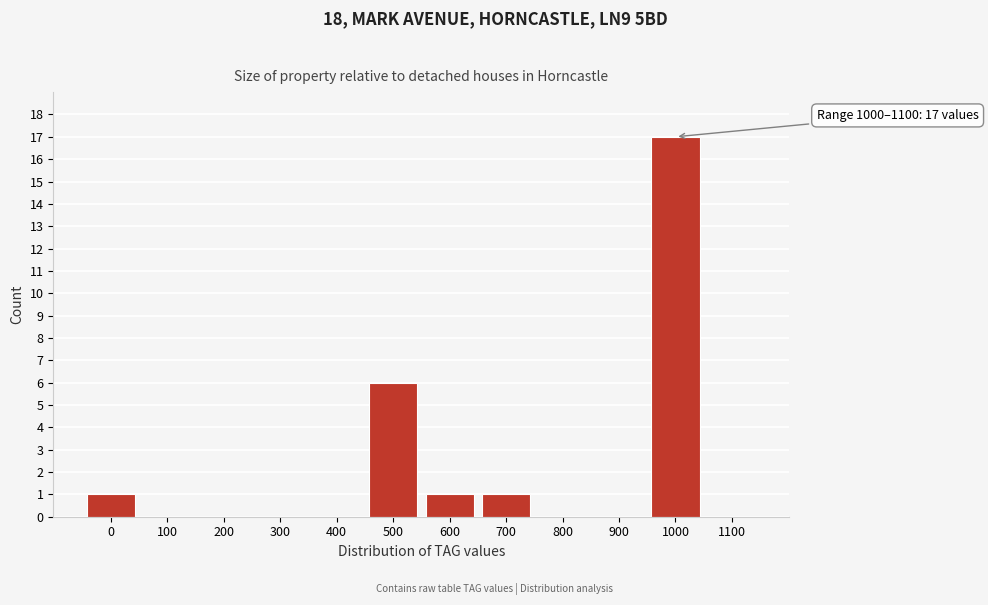

Reading left to right, what are all the values shown in this chart?

0=1	100=0	200=0	300=0	400=0	500=6	600=1	700=1	800=0	900=0	1000=17	1100=0